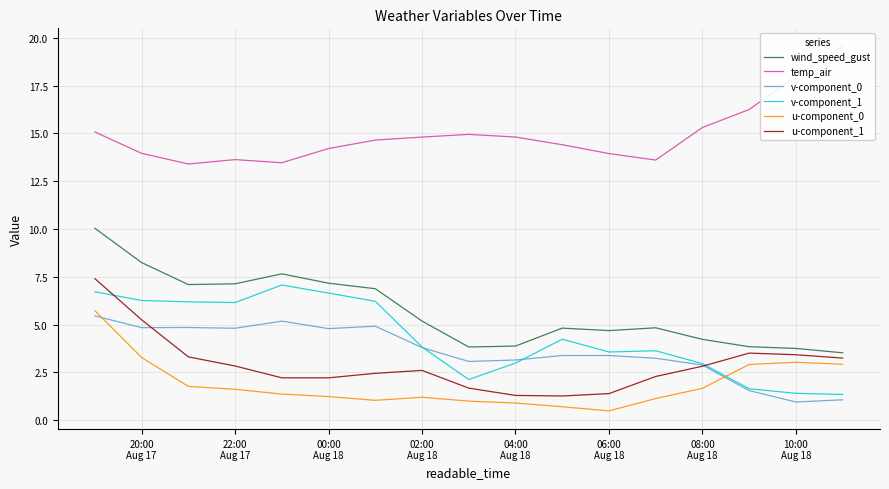

In v-component_0, how many points are lower than both neighbors (excluding endpoints)?

5